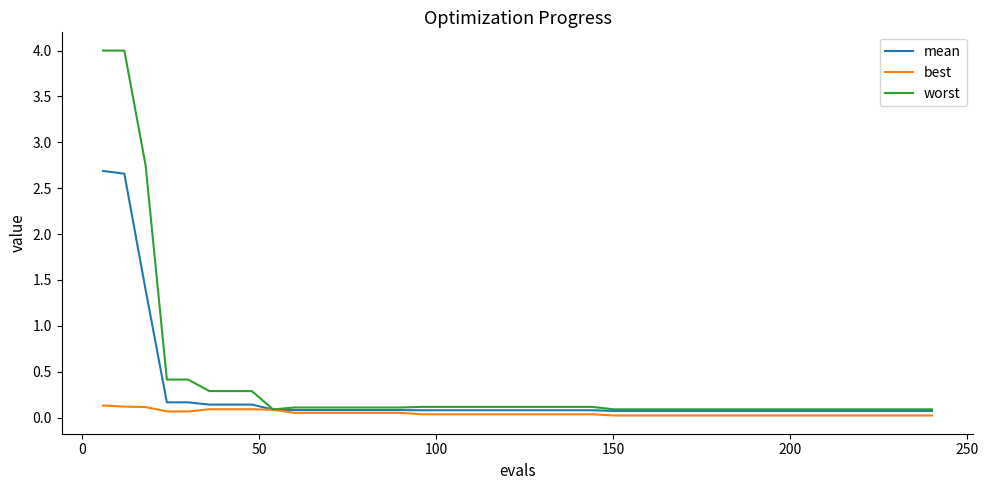

At how many categories does at least one series exceed 3?

2